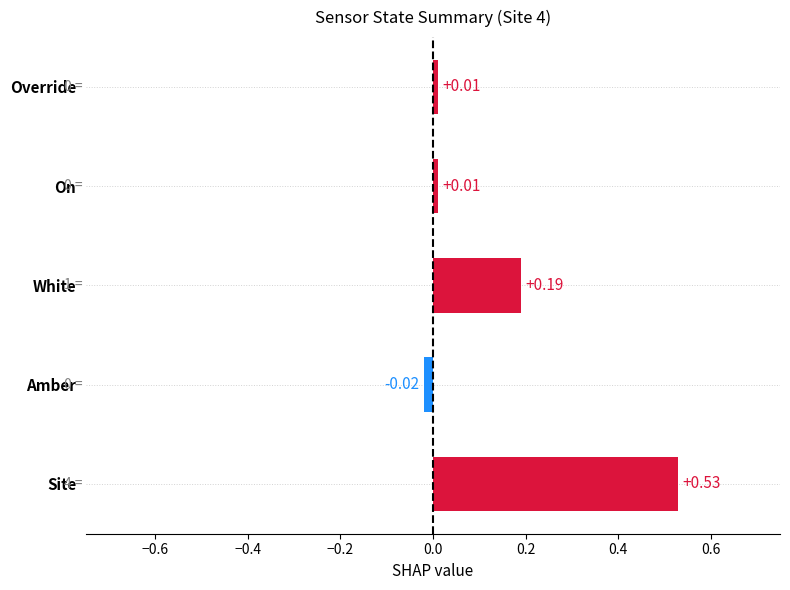

Which has a higher value, Site or White?

Site